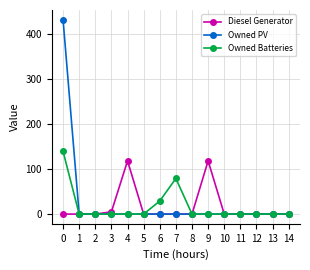

What is the maximum value for Diesel Generator?

118